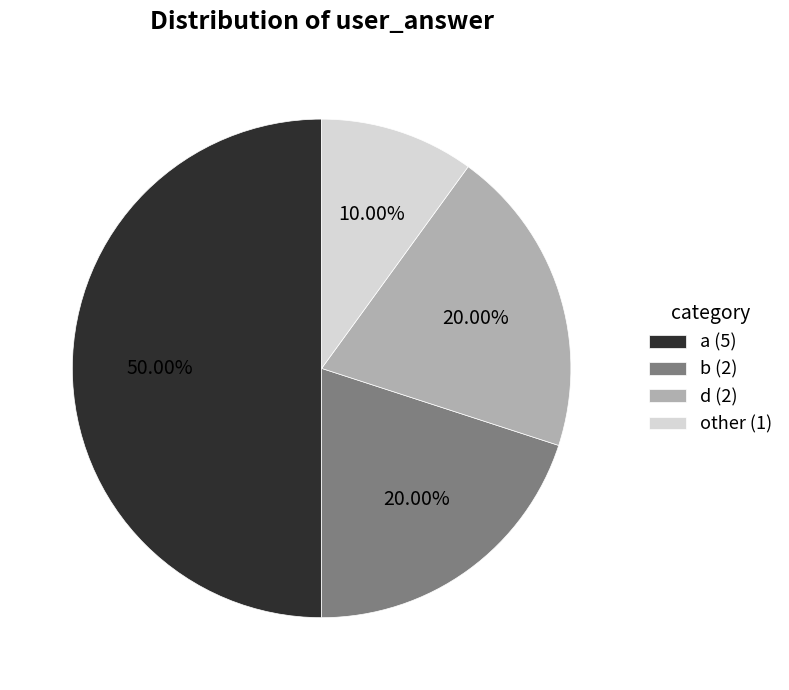

Is b (2) the majority of the pie?

No